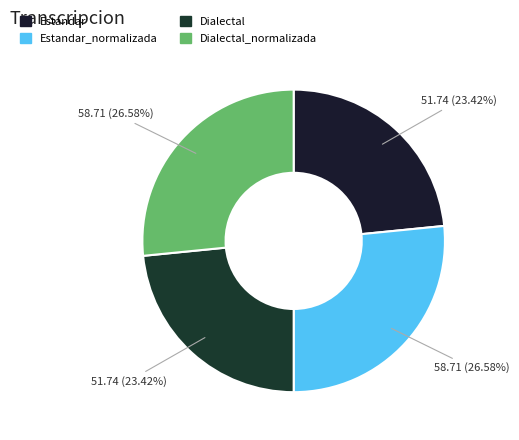

The Estandar slice represents 23% of the pie. True or false?

True